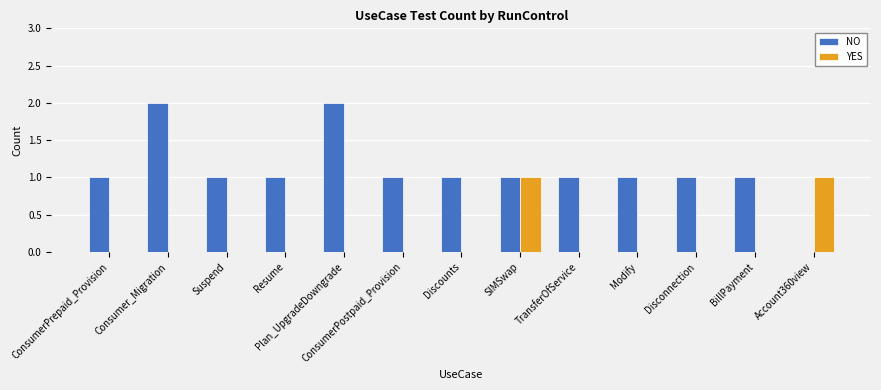

How many categories are shown in the chart?

13